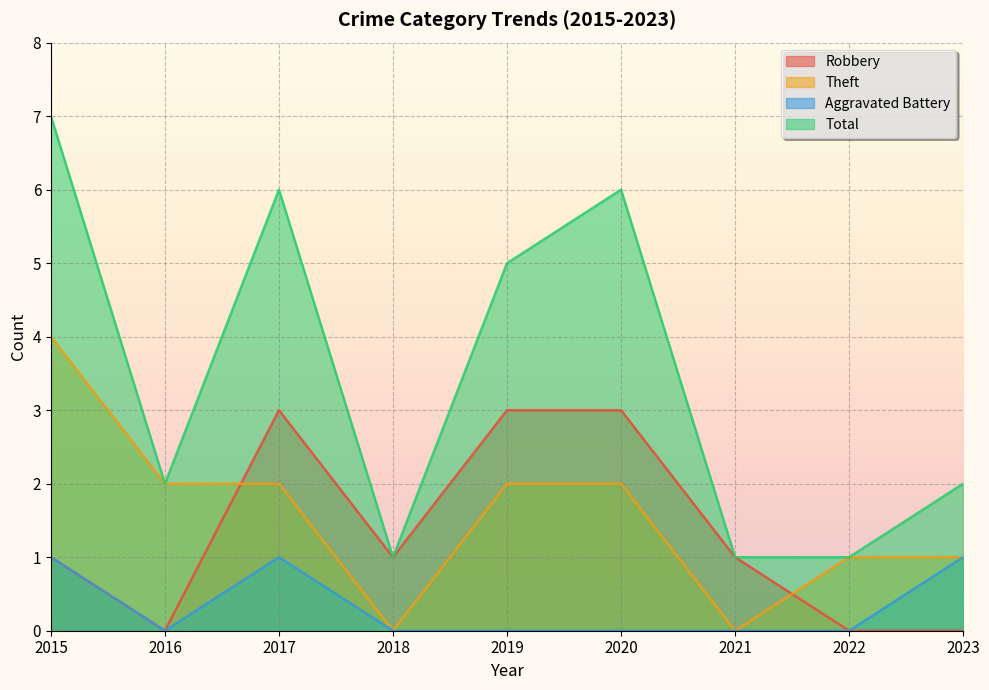

At how many categories does at least one series exceed 2?

4